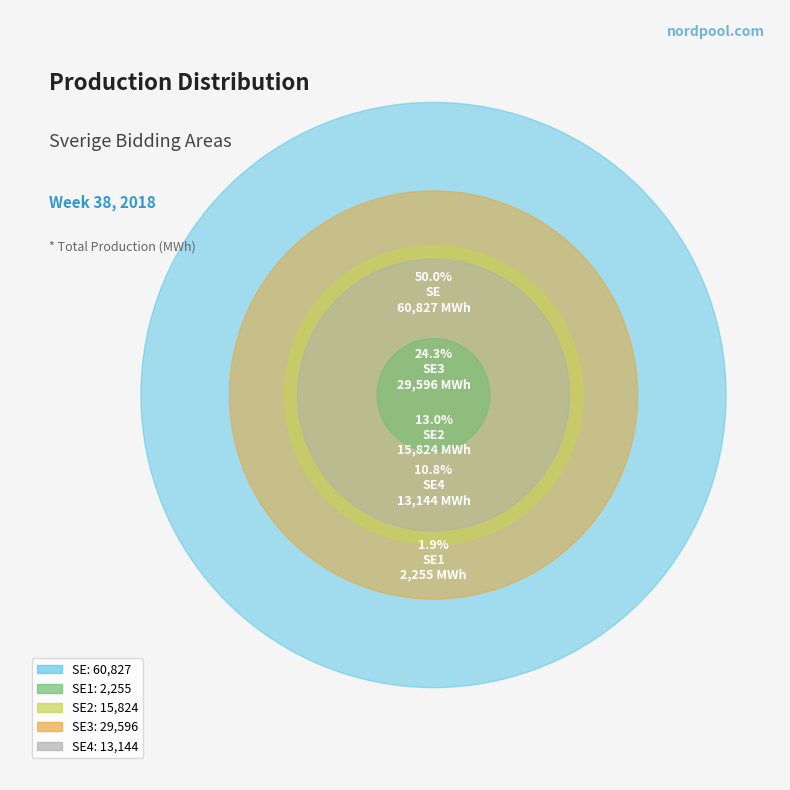

The SE slice represents 36% of the pie. True or false?

False